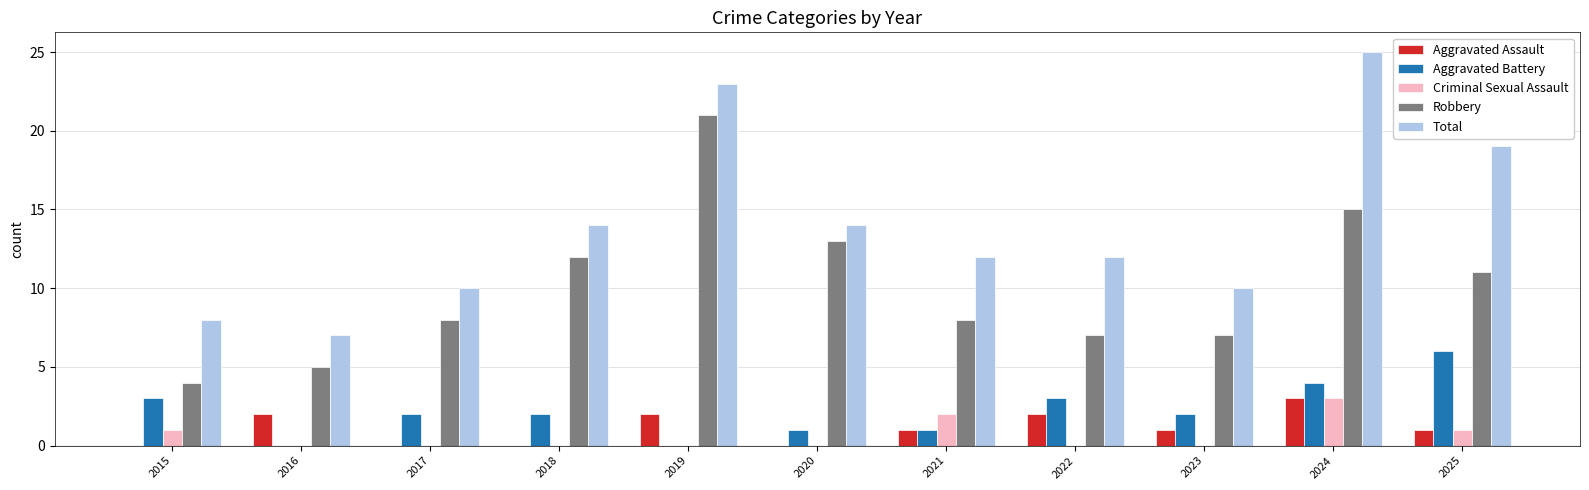

Is the value of Total at 2018 greater than the value of Criminal Sexual Assault at 2025?

Yes